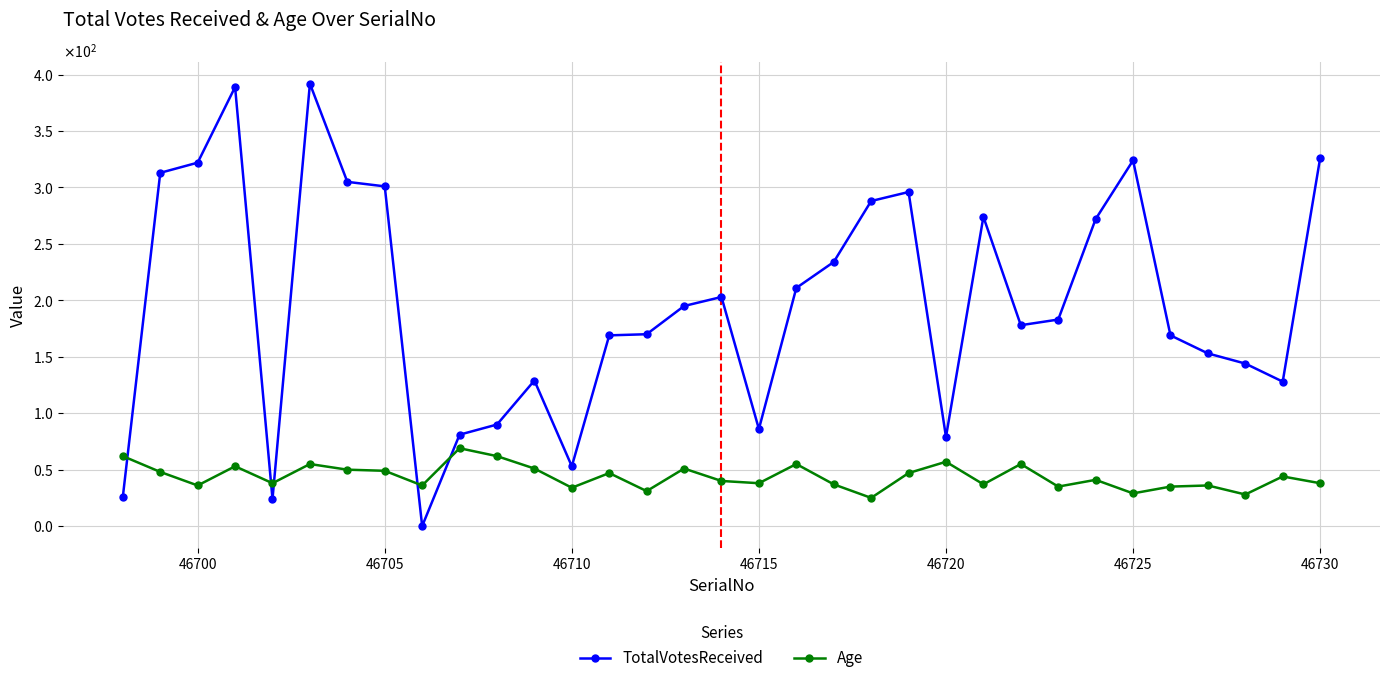

What is the value of the TotalVotesReceived point at the 13th from the left?

53